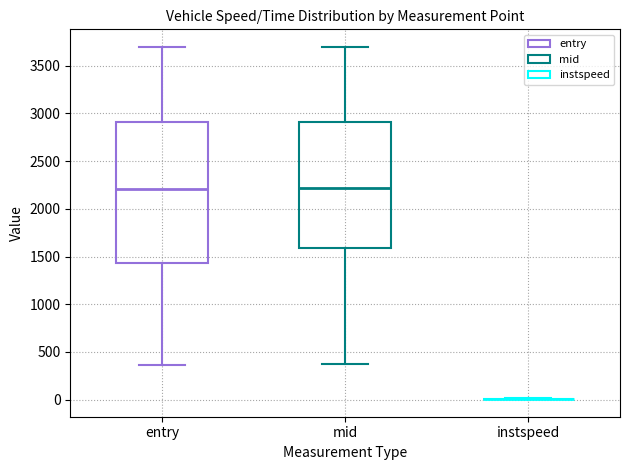

Reading left to right, read every box against the y-axis: the position of its median line, the range the box covers, and the ends of its whiskers. The values are not printed on the chart, so give them approximately, as read against the axis.

entry: median 2200, box 1450 to 2900, whiskers 350 to 3700
mid: median 2200, box 1600 to 2900, whiskers 350 to 3700
instspeed: box collapsed to a line at 0, whiskers 0 to 0